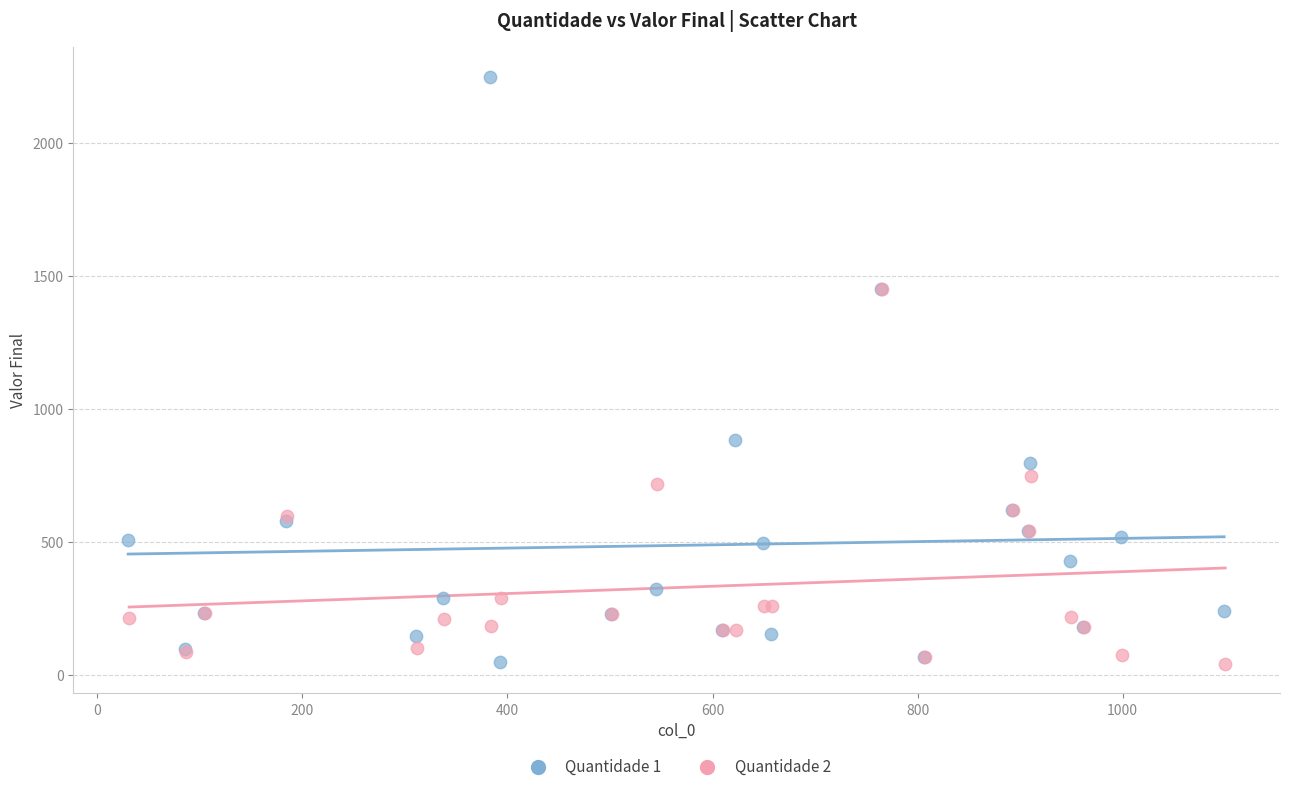

What are all the series names shown in the legend?

Quantidade 1, Quantidade 2